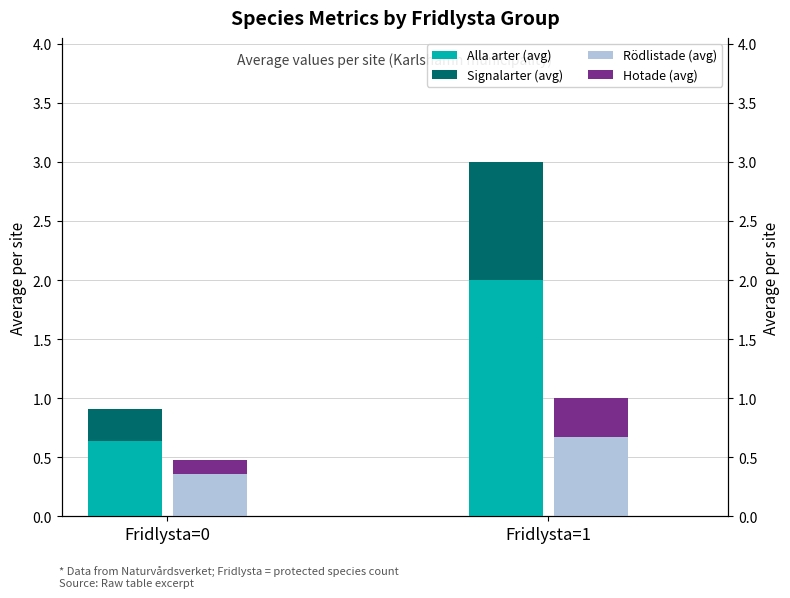

What is the total value across all series at Fridlysta=0?

1.4